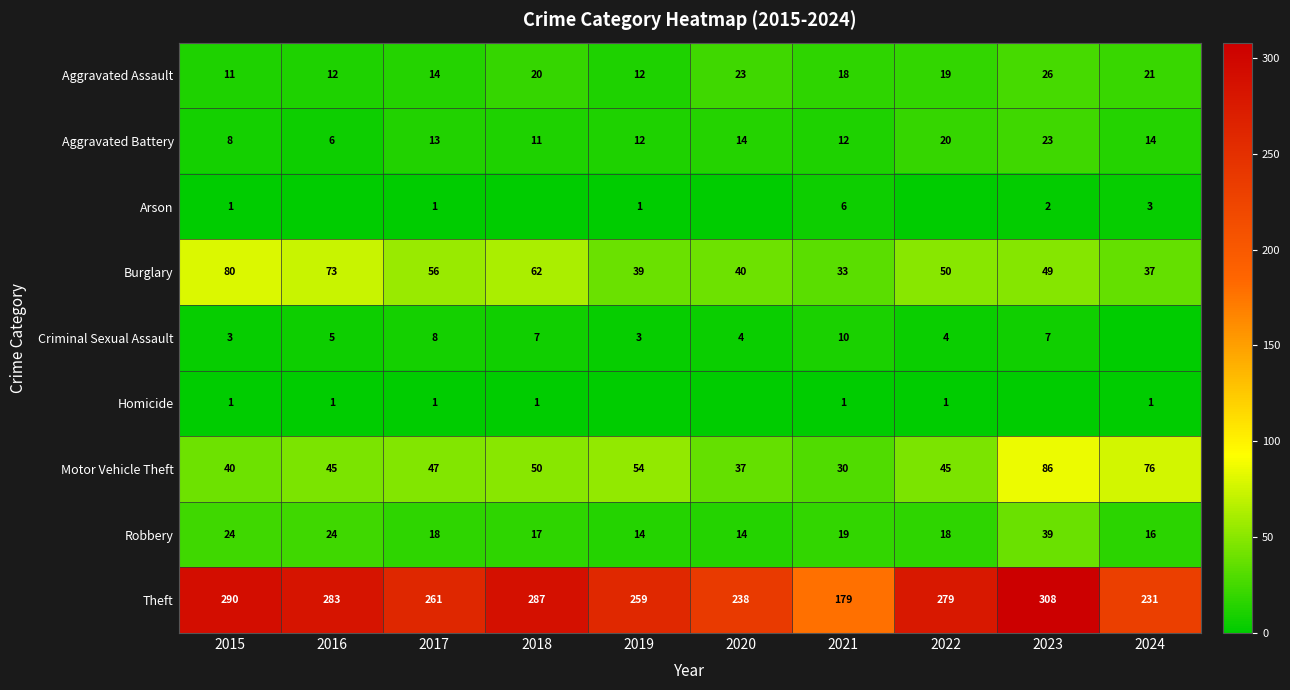

Is the value of Theft at 2017 greater than the value of Aggravated Battery at 2022?

Yes